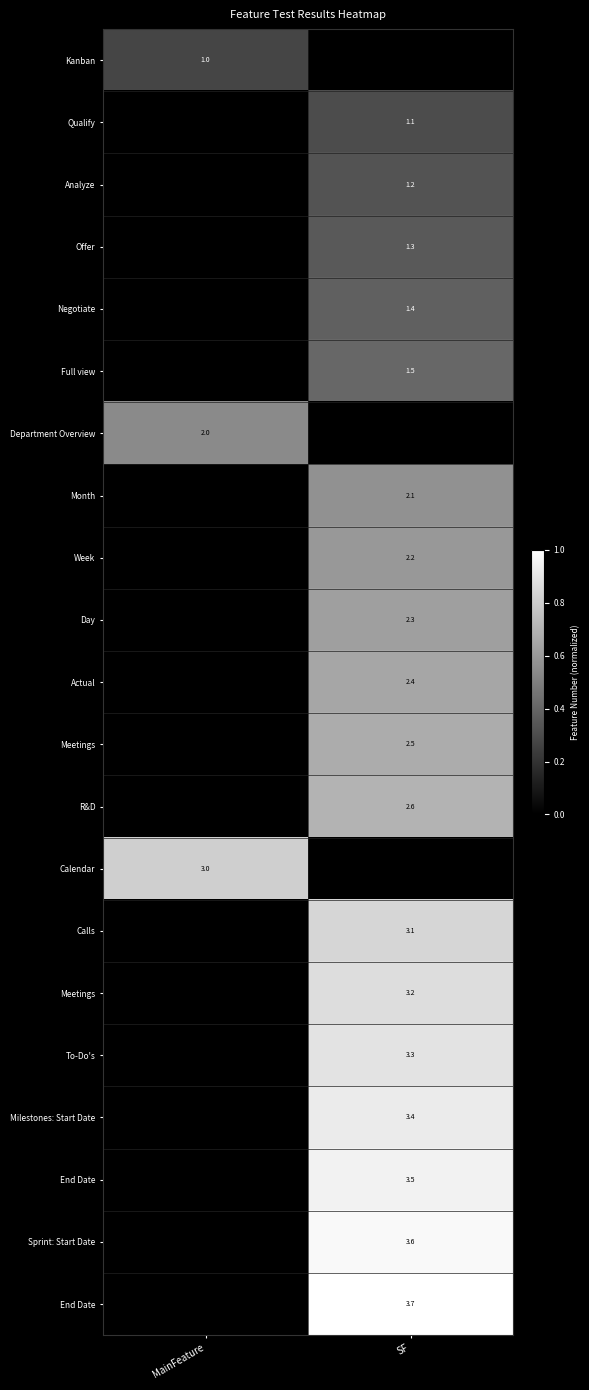

At which category is the sum across all series the highest?

SF